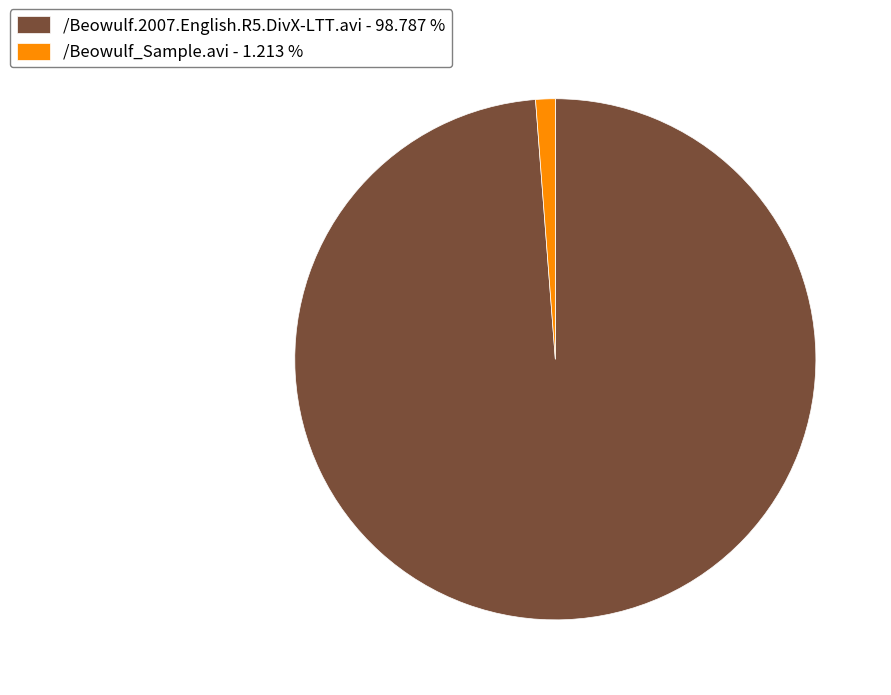

True or false: /Beowulf.2007.English.R5.DivX-LTT.avi accounts for 91% of the total.

False